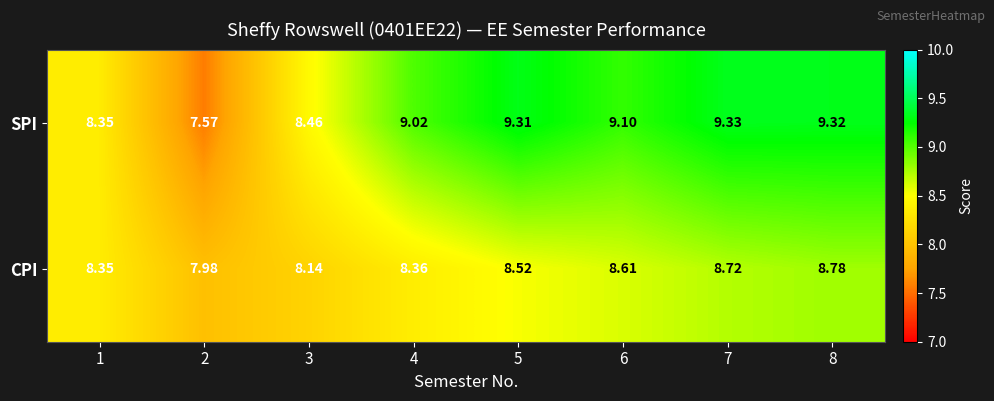

Rank the series at 3 from lowest to highest value.

CPI, SPI